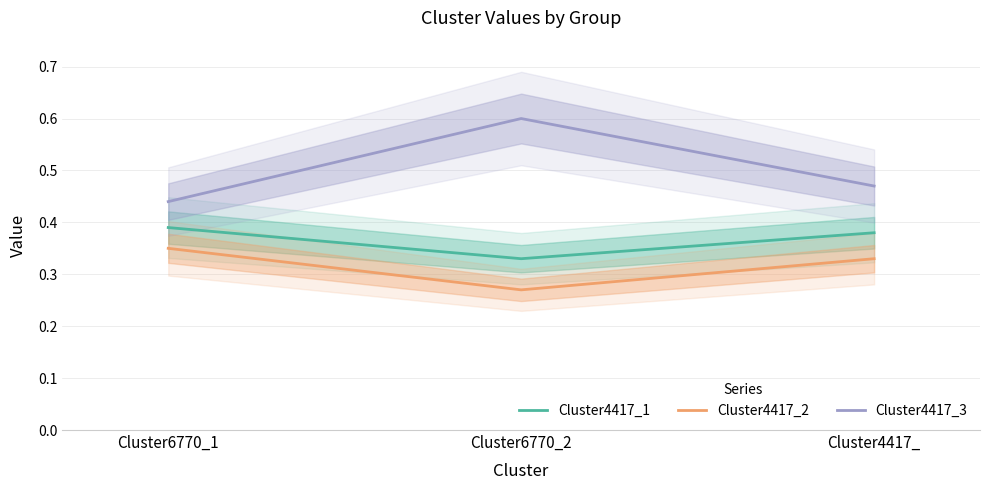

Between Cluster6770_2 and Cluster4417_, which is larger?

Cluster4417_